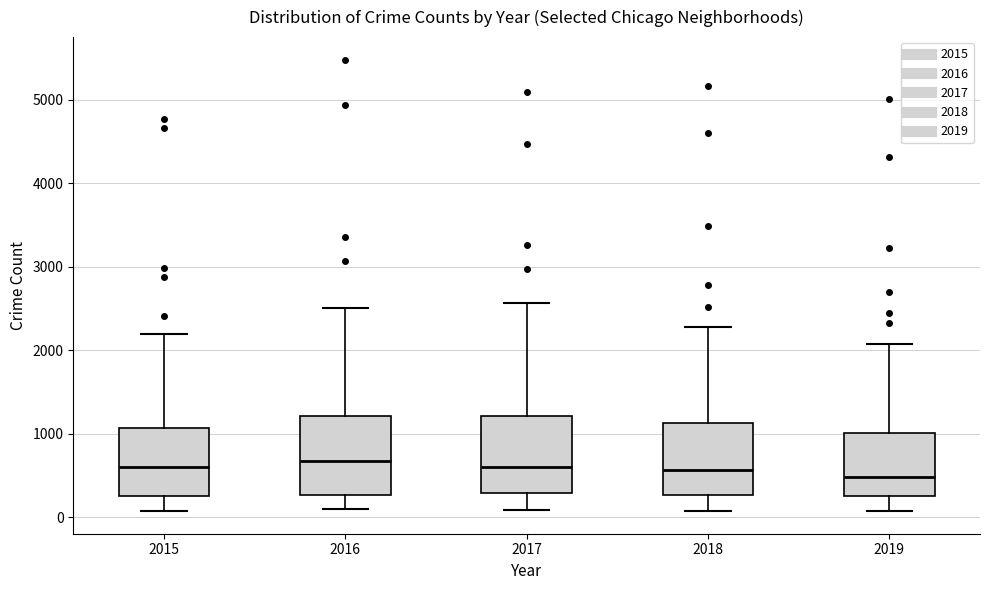

Where is the lower edge of the box at x = 2018 on the y-axis? The values are not printed on the chart, so give them approximately, as read against the axis.

300